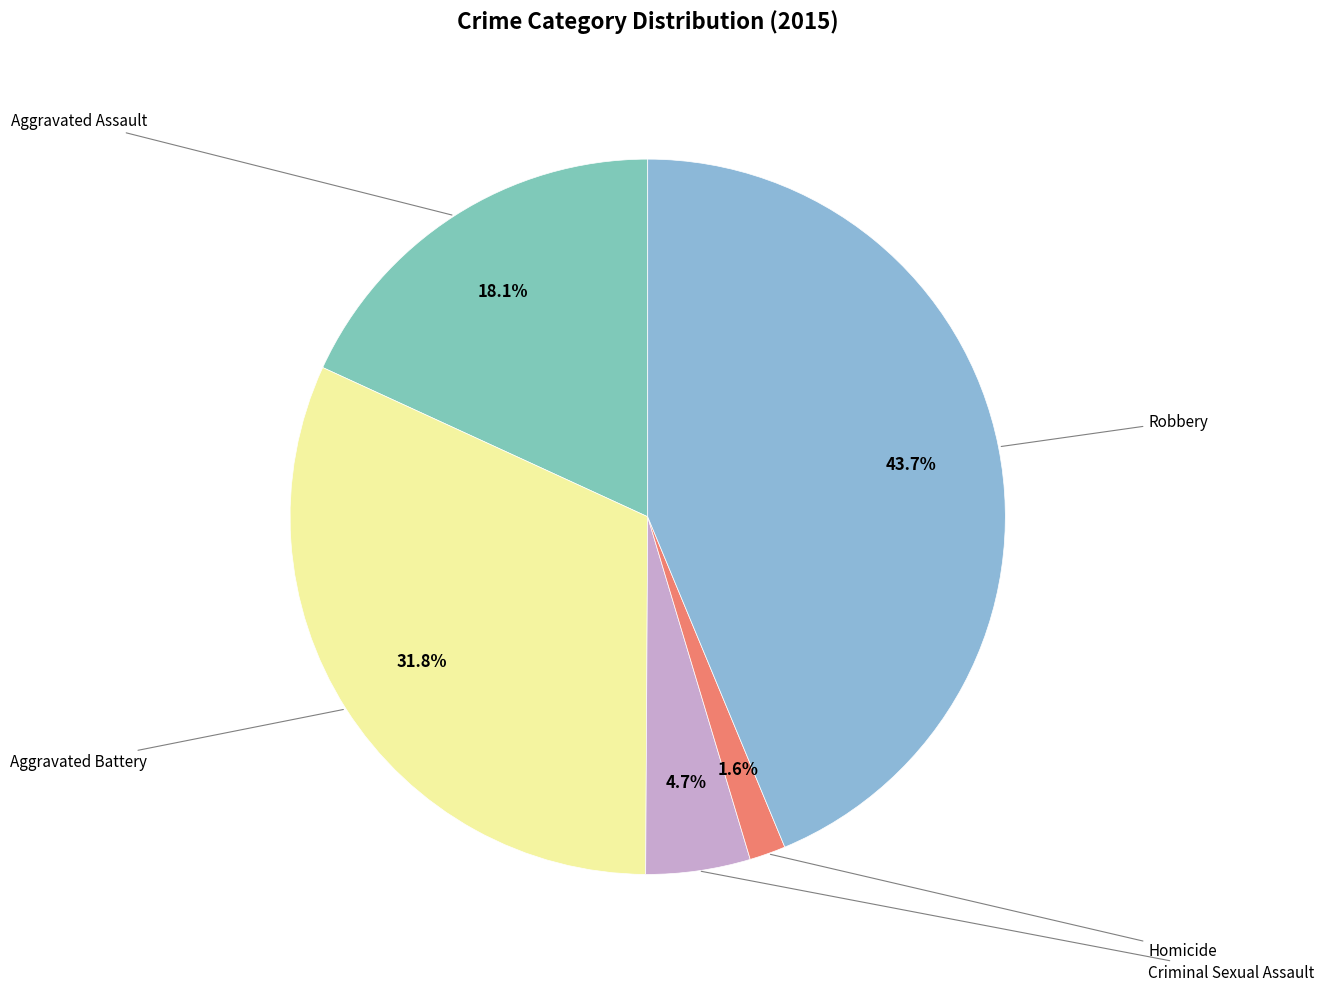

Which category has the biggest portion of the pie?

Robbery